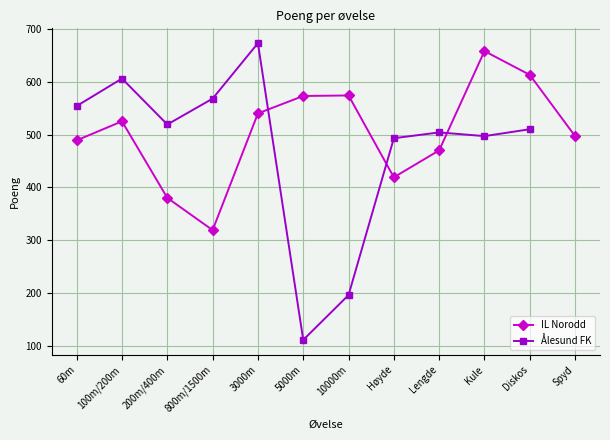

At which label is Ålesund FK closest to 392?

Høyde